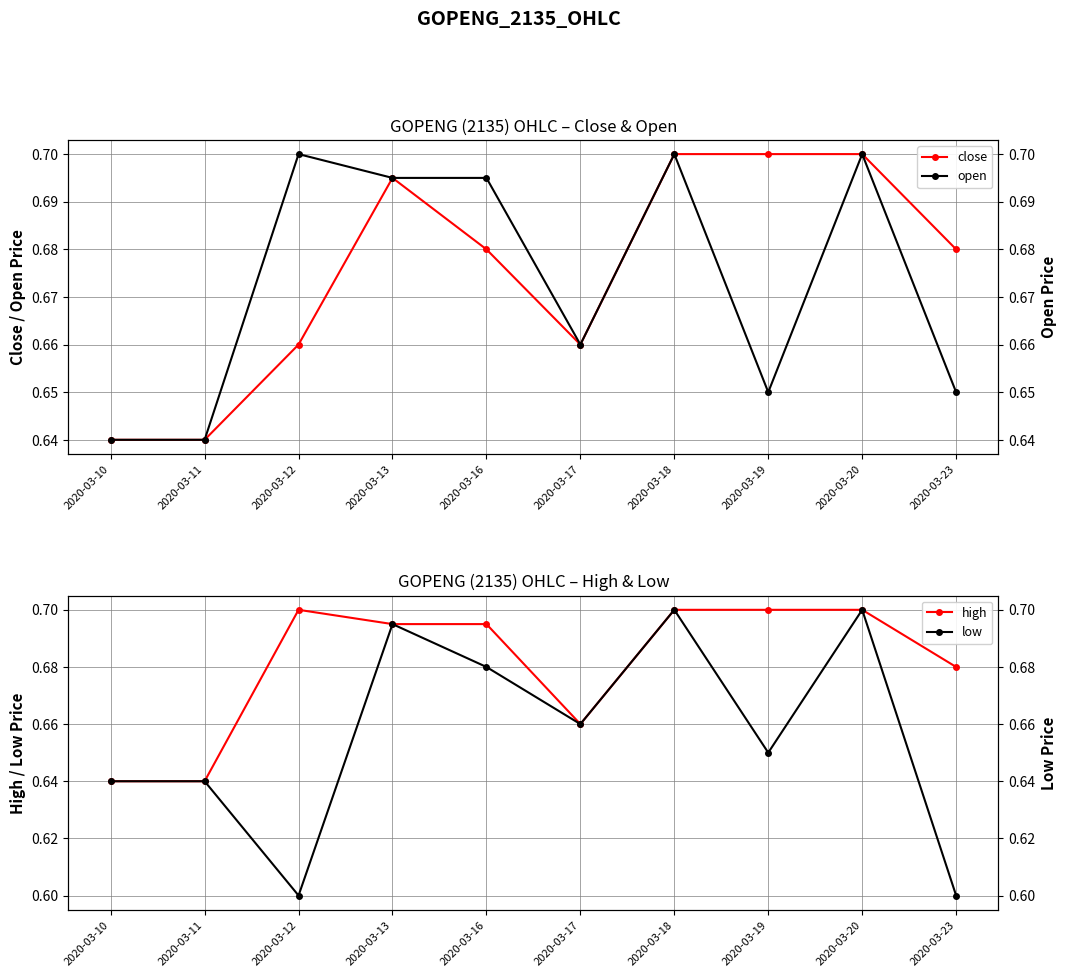

How many interior local valleys does the close series have?

1